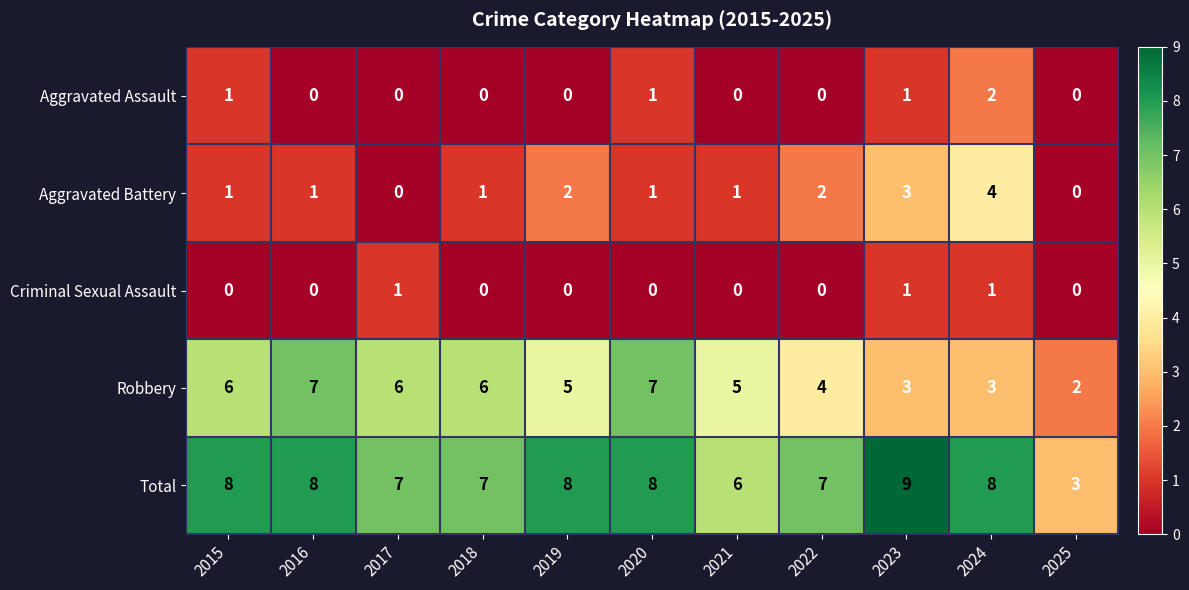

How many positive values does the Aggravated Assault series have?

4